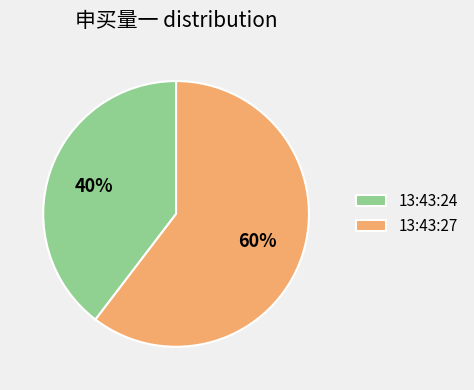

Rank the categories by value from lowest to highest.

13:43:24, 13:43:27